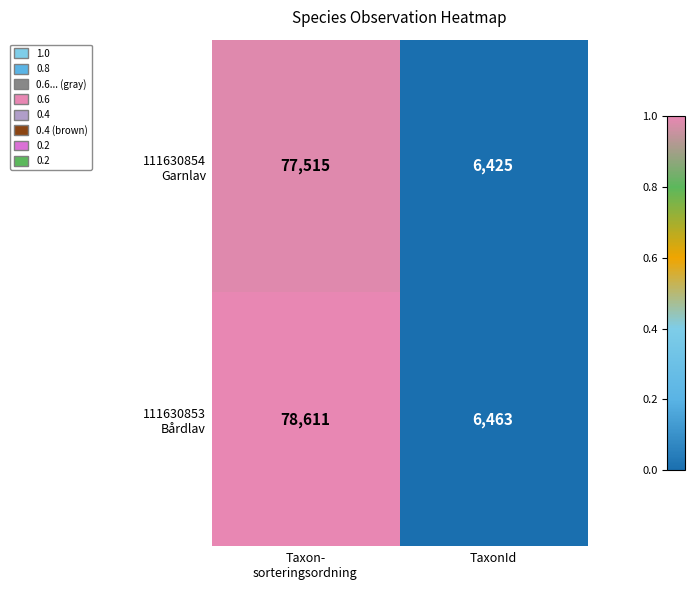

At which category does the chart reach its minimum across all series?

TaxonId